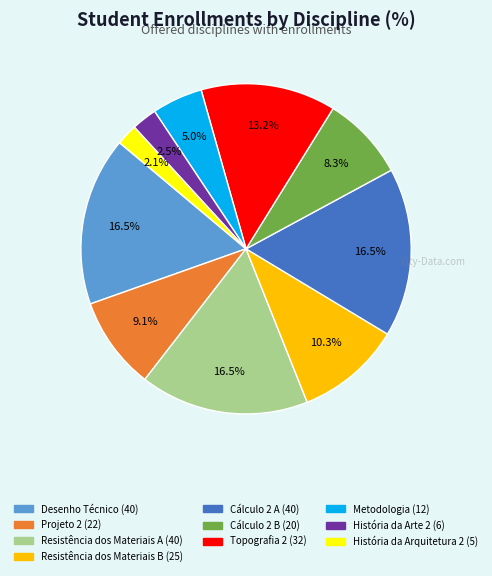

True or false: Topografia 2 accounts for 22% of the total.

False